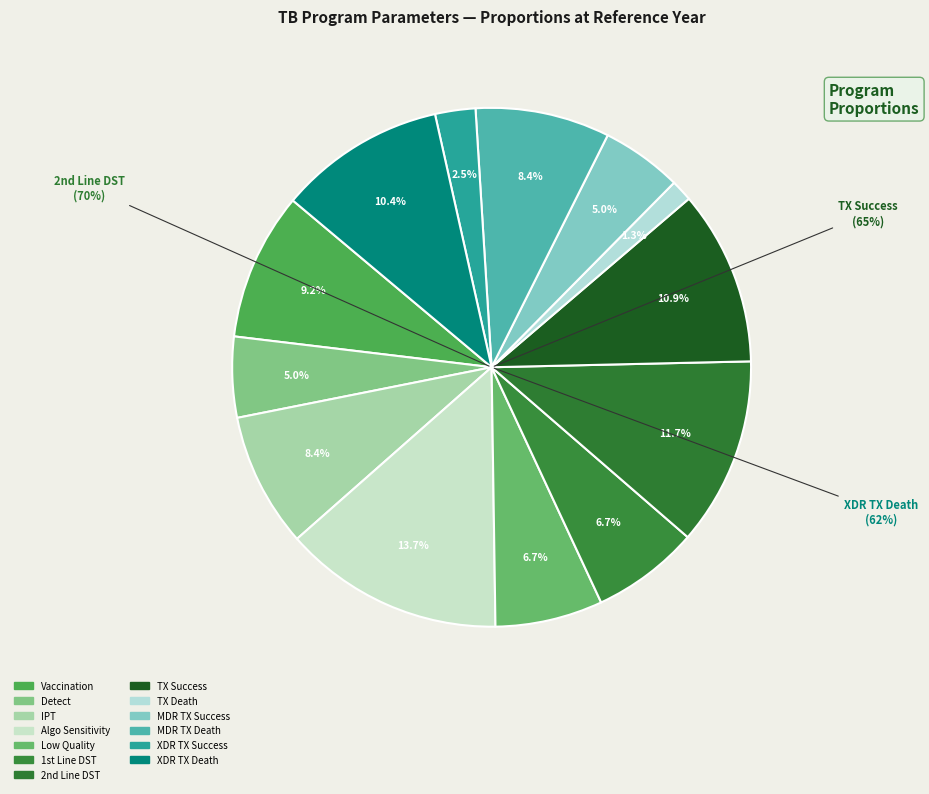

What is the total percentage of program_prop_lowquality and program_prop_ipt?

15.1%